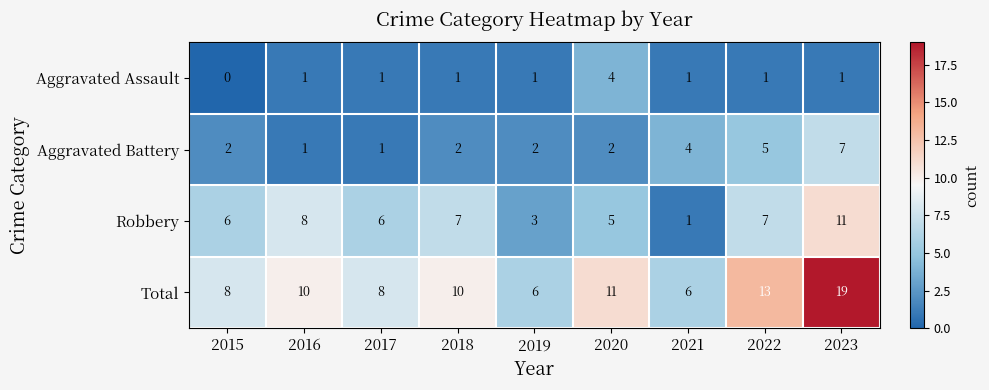

How many categories are shown in the chart?

9